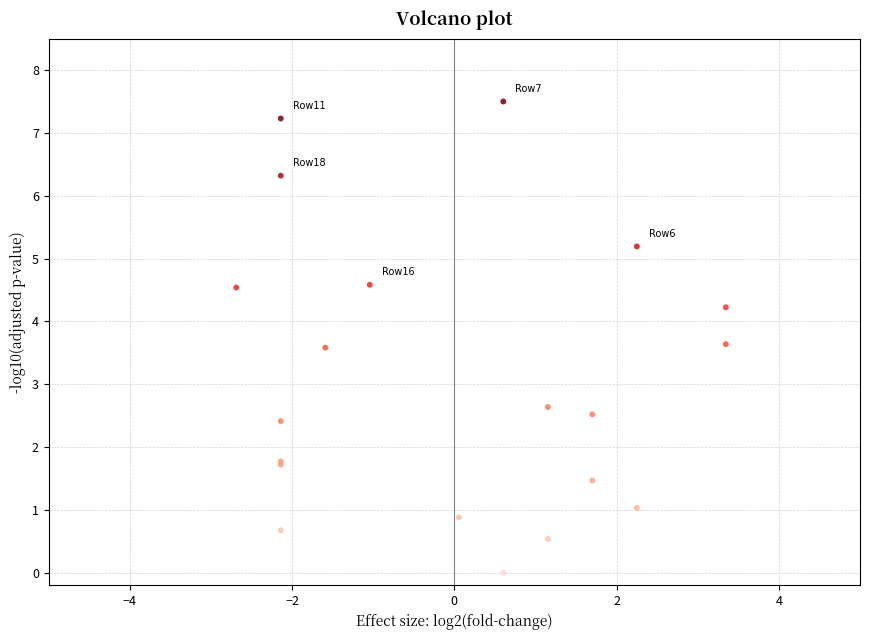

What Y value in the scatter plot is closest to 3?

2.6